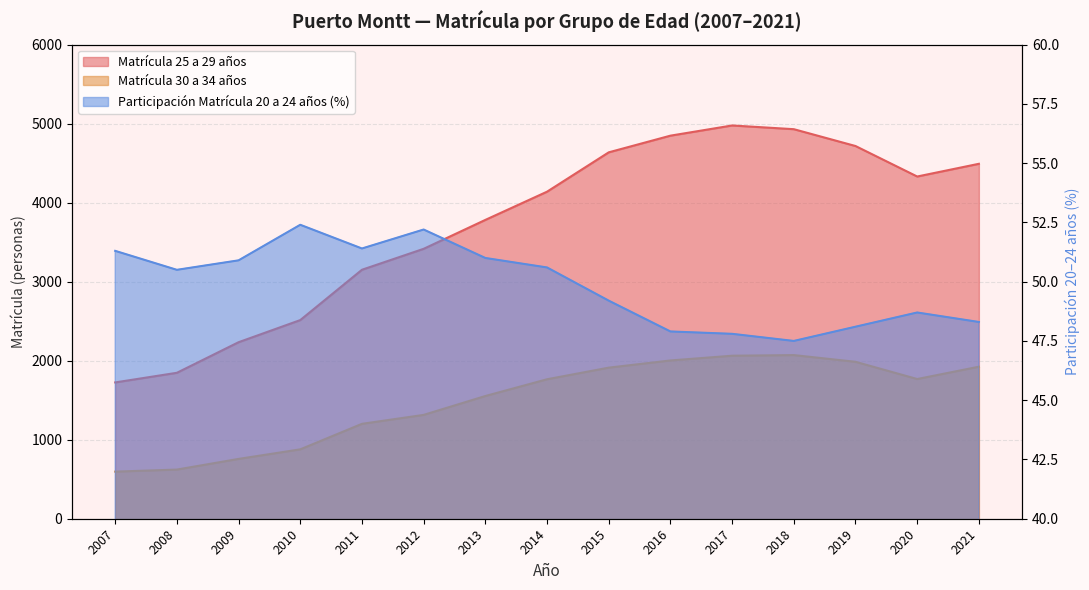

Reading left to right, list all the values displayed in this chart.

Matrícula 25 a 29 años: 1725.0	1847.0	2234.0	2514.0	3151.0	3416.0	3782.0	4139.0	4637.0	4848.0	4977.0	4930.0	4717.0	4331.0	4492.0
Matrícula 30 a 34 años: 596.0	622.0	757.0	878.0	1201.0	1314.0	1553.0	1765.0	1912.0	2003.0	2063.0	2071.0	1986.0	1768.0	1924.0
Participación Matrícula 20 a 24 años (%): 51.3	50.5	50.9	52.4	51.4	52.2	51.0	50.6	49.2	47.9	47.8	47.5	48.1	48.7	48.3